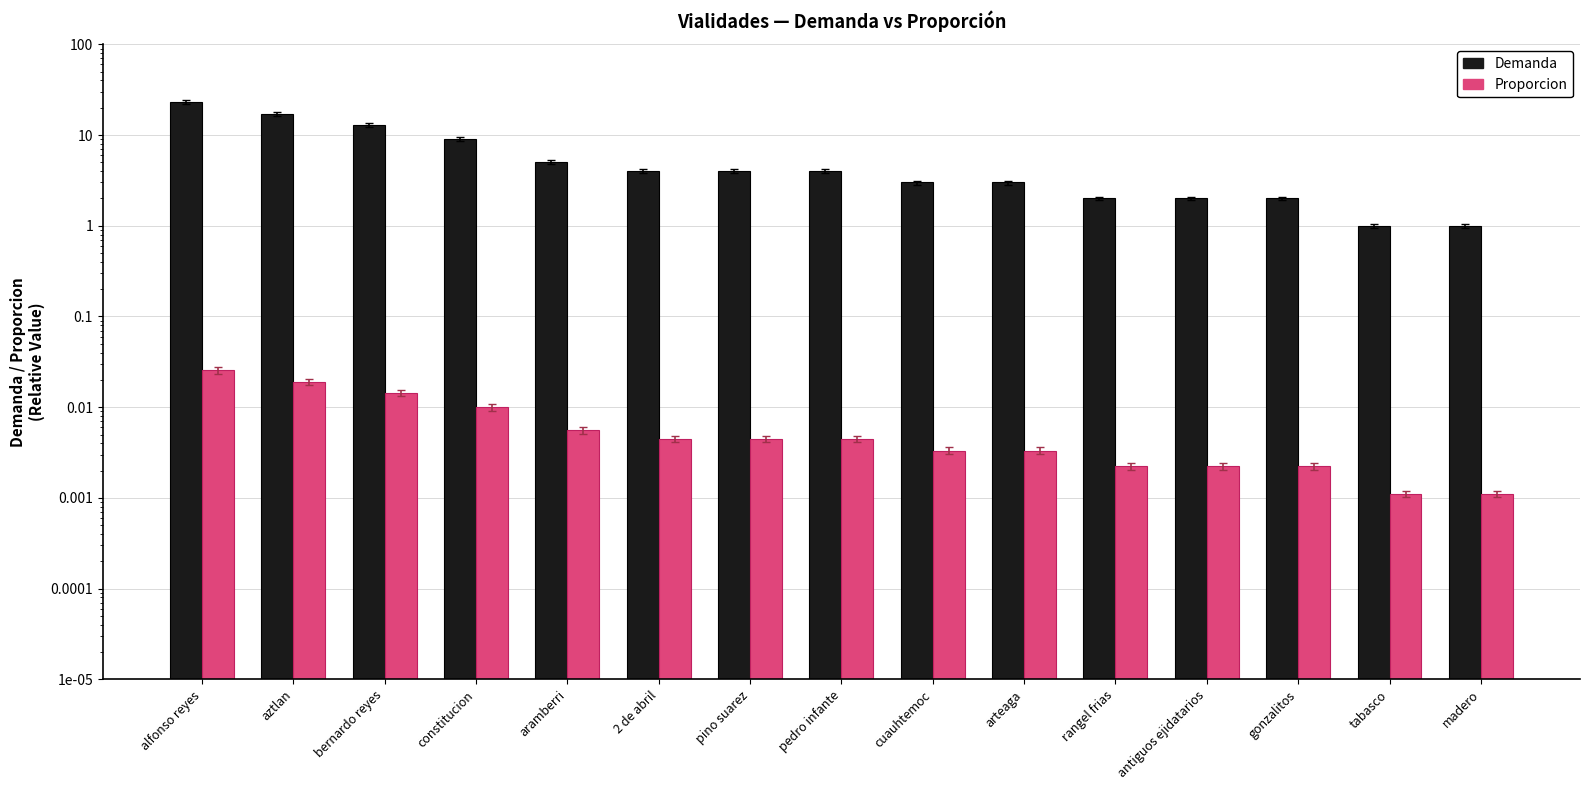

Is it true that Demanda equals 6.6 at pedro infante?

False